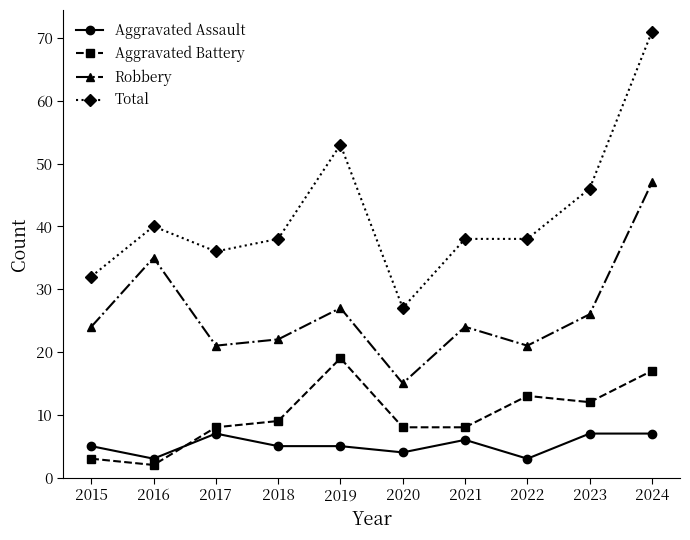

At which label is Aggravated Battery closest to 10?

2018